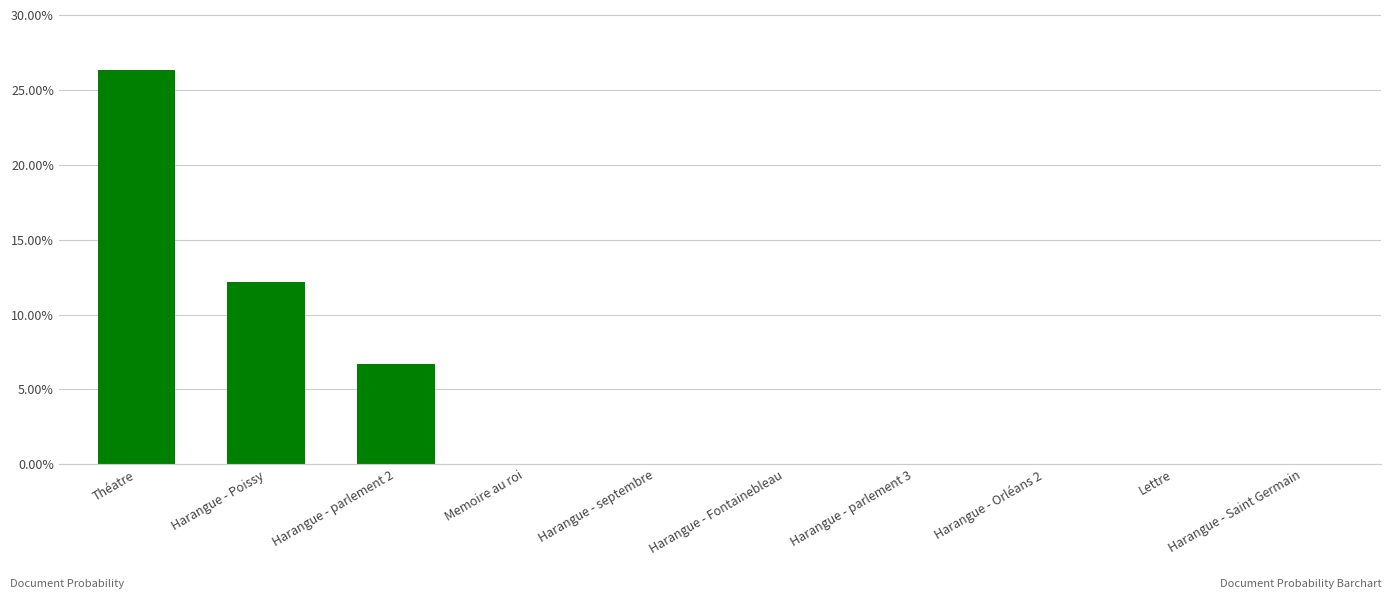

Which category has the lowest value across all series?

Harangue - Orléans 2